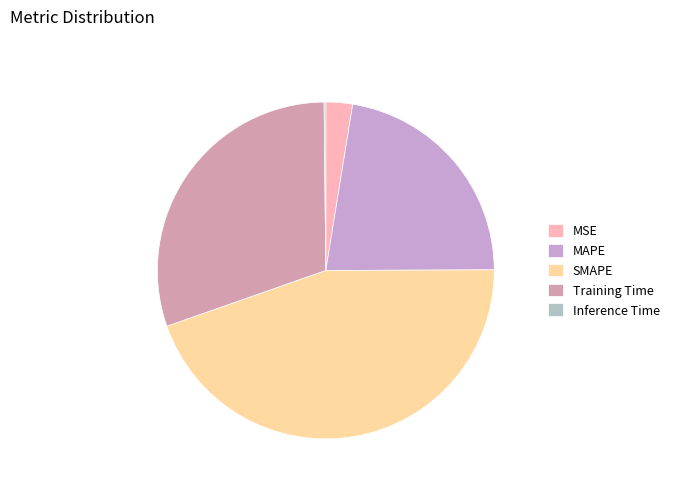

Combined, do MSE and MAPE account for over 50%?

No